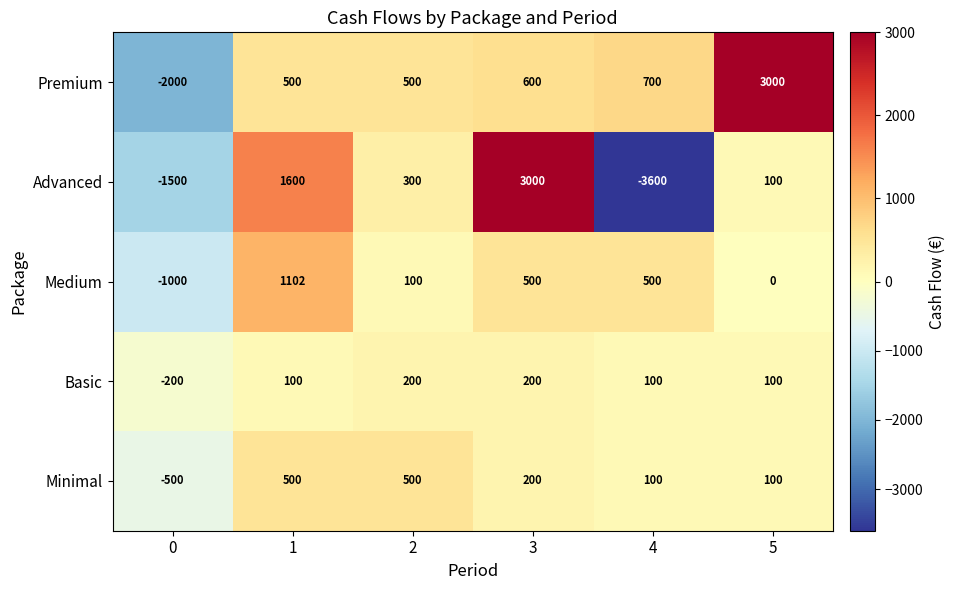

At which category is the sum across all series the highest?

3